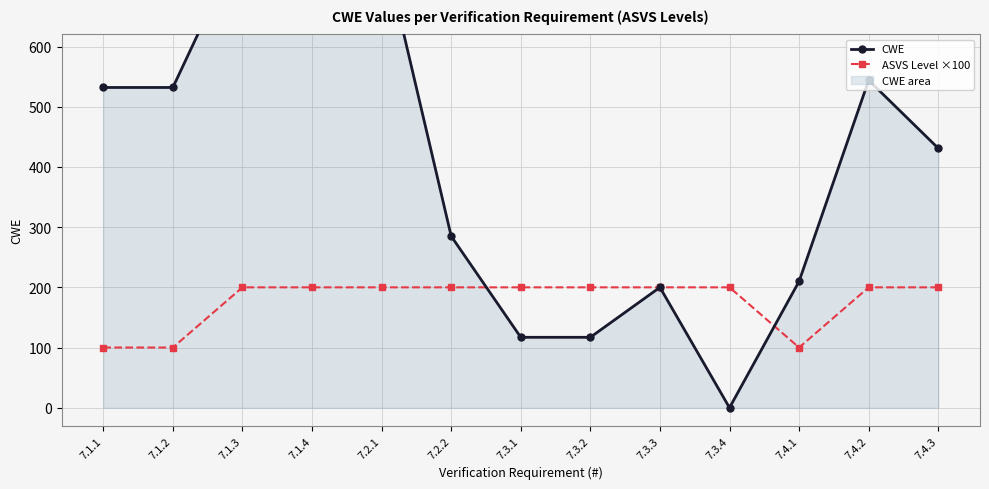

How many data points does each series have?

13